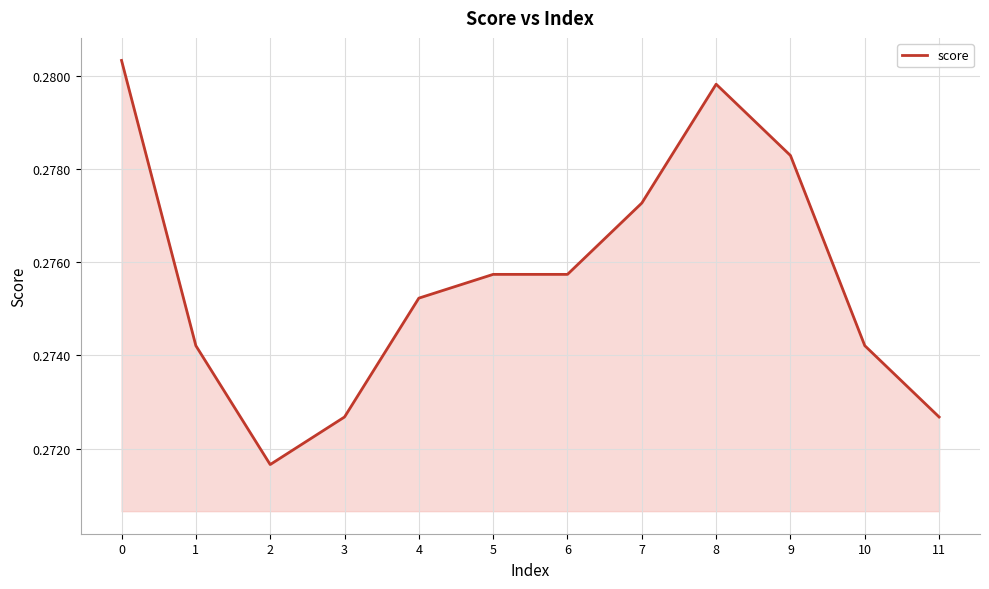

Which has a higher value, 8 or 5?

8